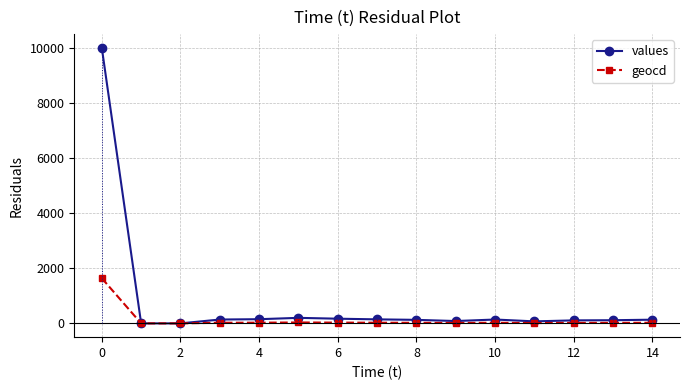

True or false: values has more than 0 interior local peaks.

True